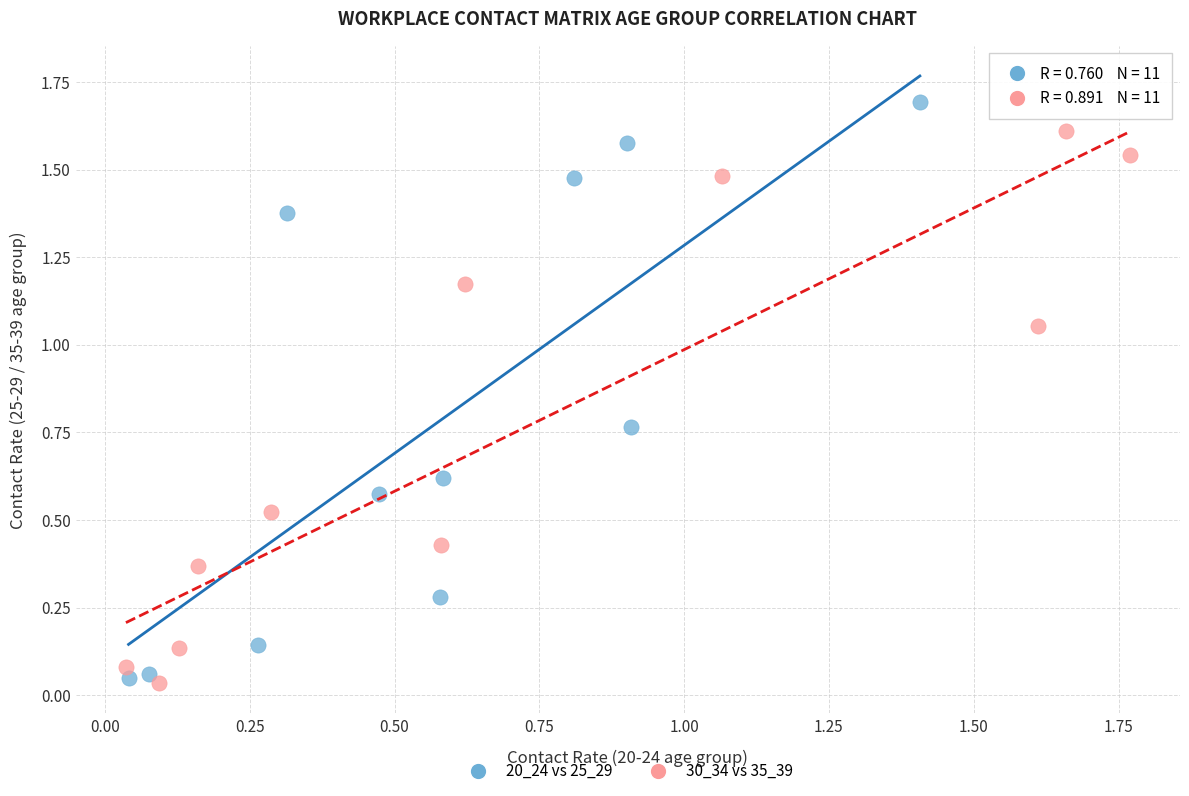

Which series reaches the minimum Y coordinate?

30_34 vs 35_39